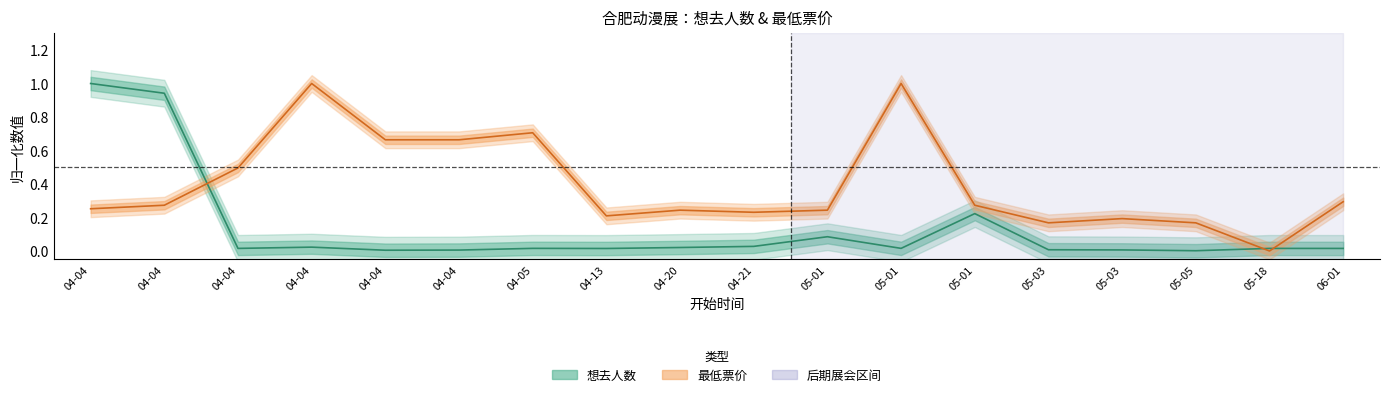

Which category has the lowest value in the 想去人数 series?

05-05